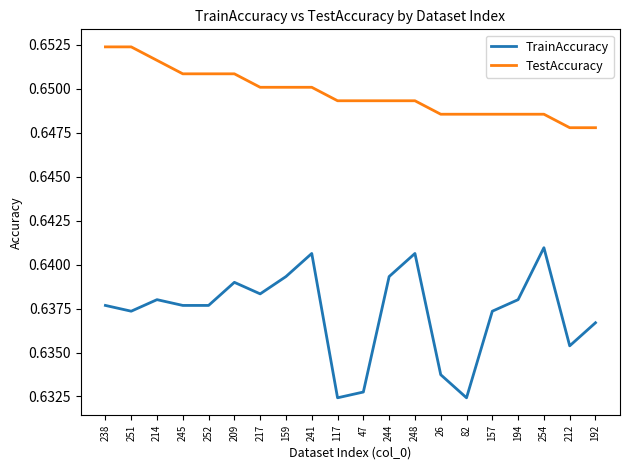

How many lines are shown in the chart?

2